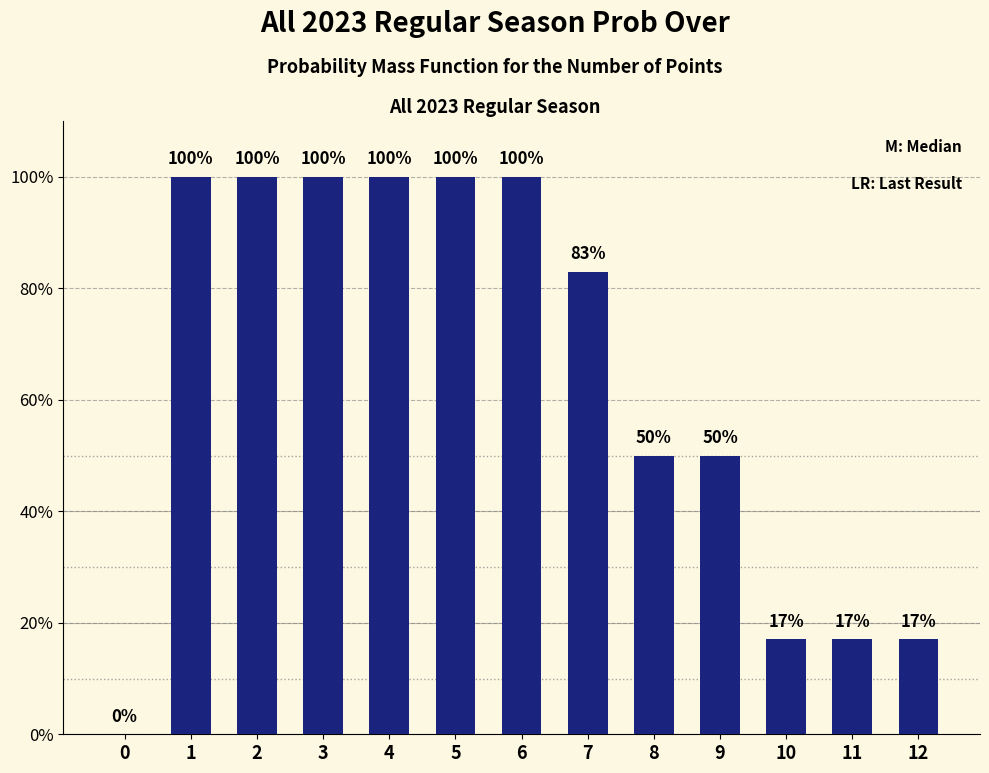

The value at 4 is 100. True or false?

True